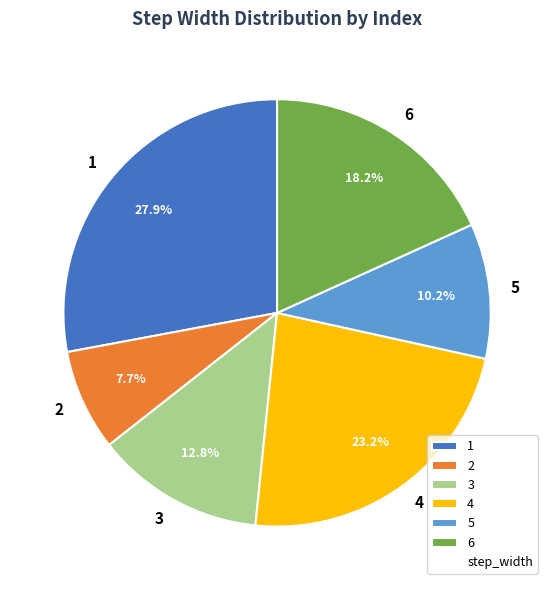

Which has a higher value, 4 or 2?

4